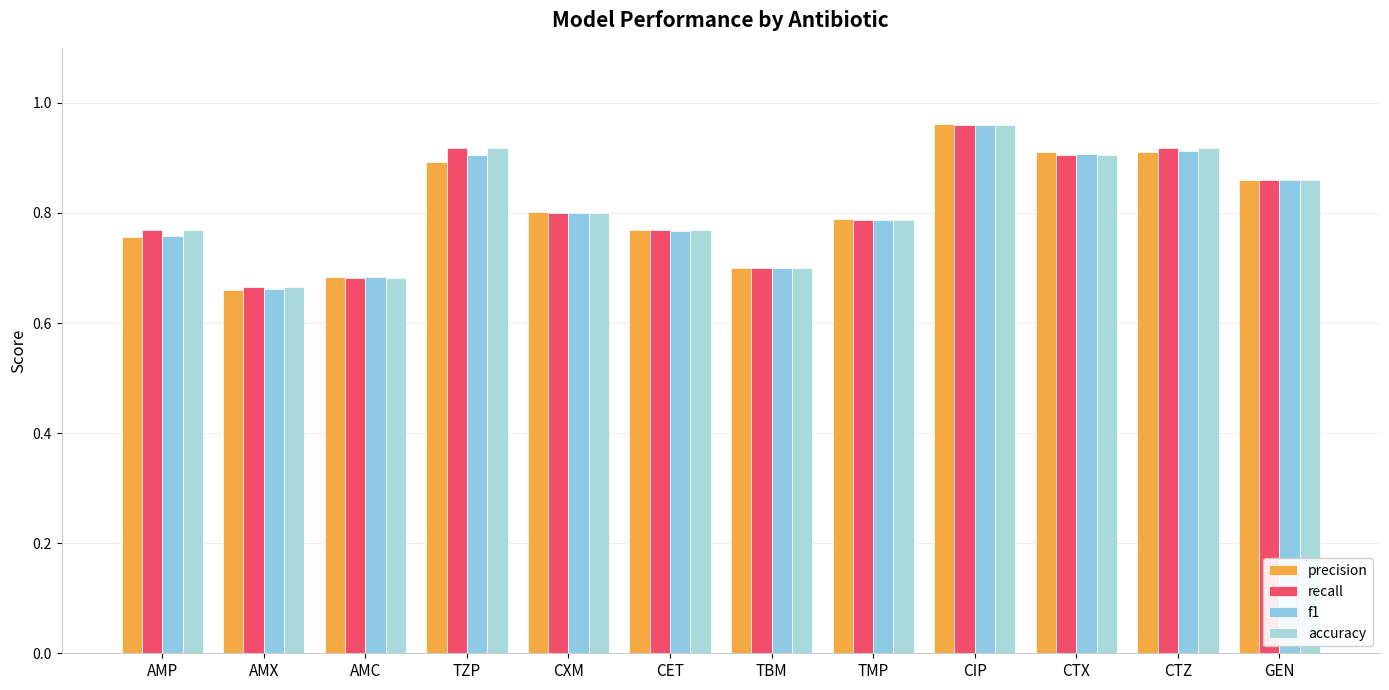

What is the maximum value for f1?

1.0